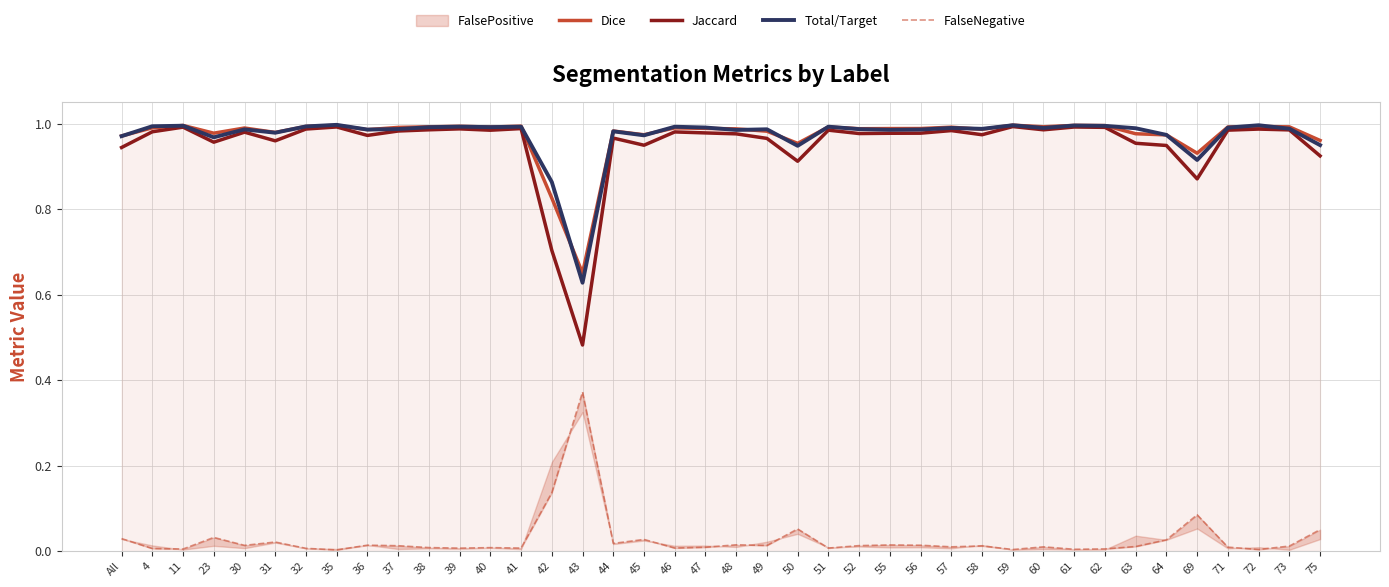

Which category has the lowest value in the Total/Target series?

43